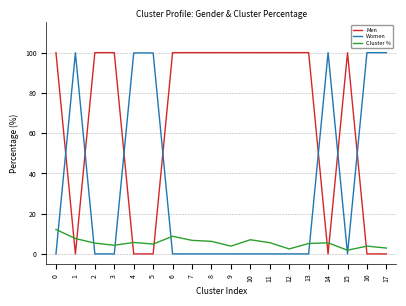

What is the average value of the Men series?

66.7